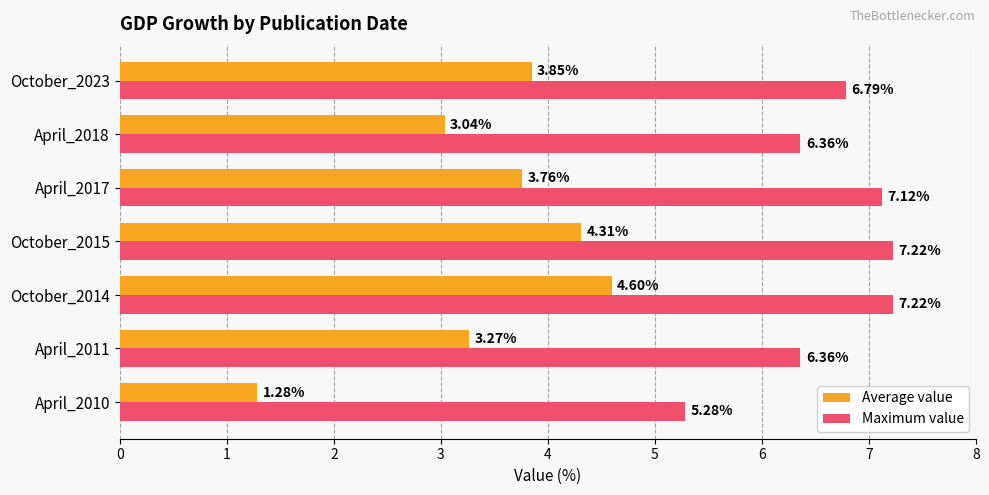

What is the spread (max minus min) of values at October_2014?

2.6